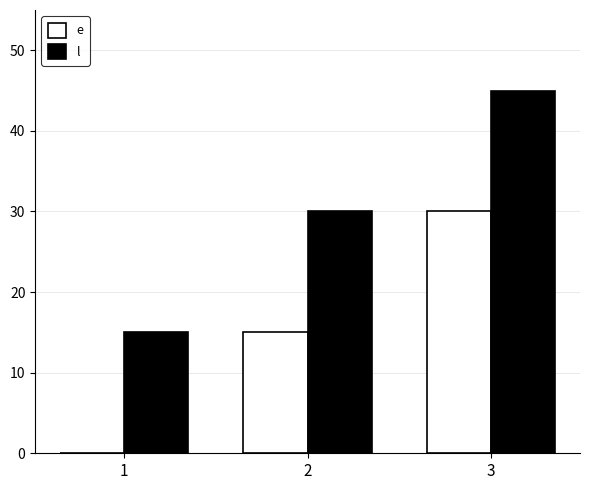

What is the total value across all series at 2?

45